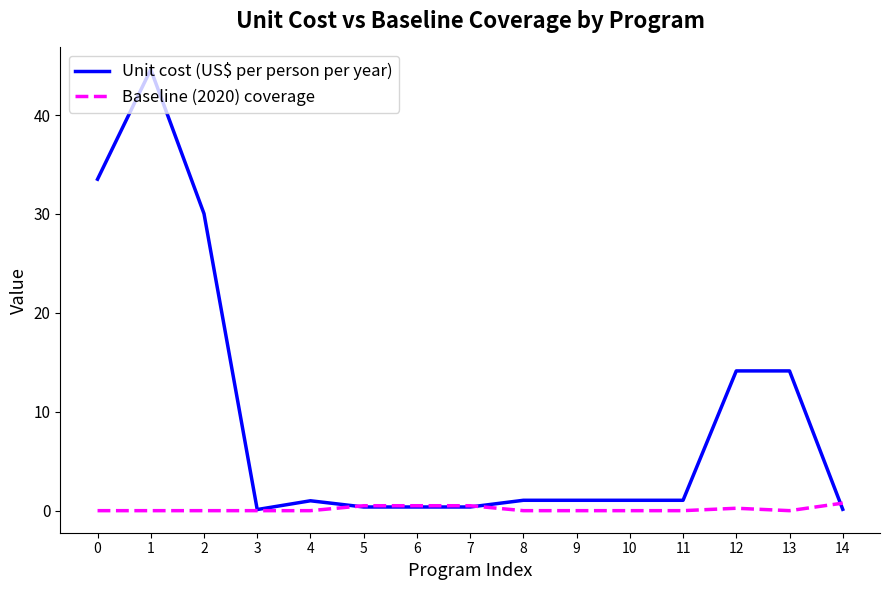

Which series has the largest total across all categories?

Unit cost (US$ per person per year)